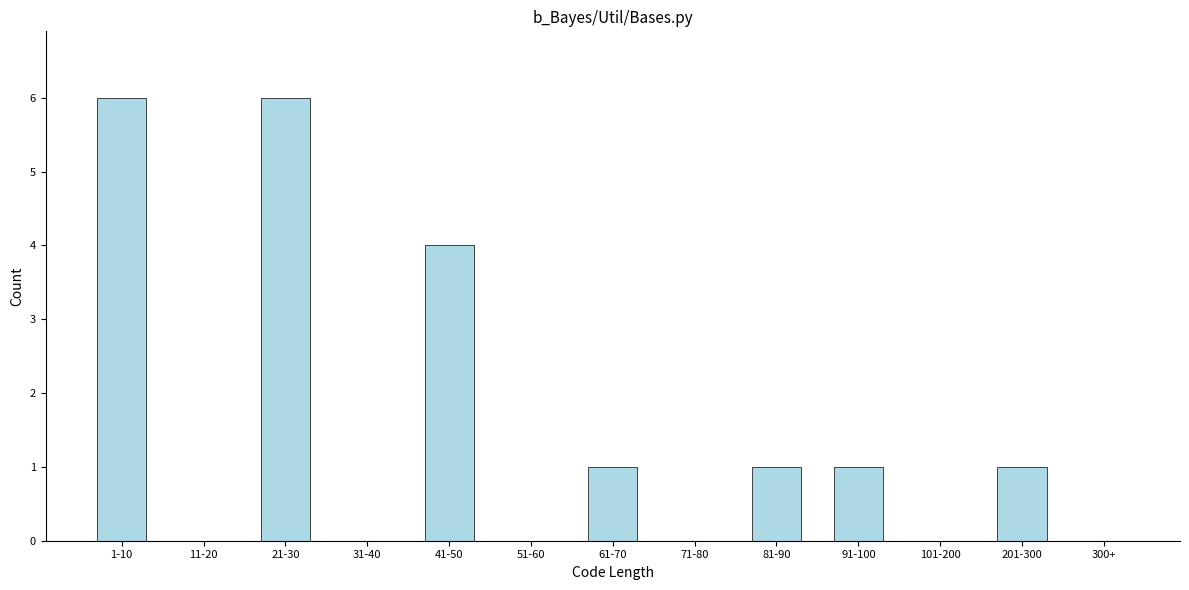

Reading right to left, transcribe all the data shown in this chart.

300+=0	201-300=1	101-200=0	91-100=1	81-90=1	71-80=0	61-70=1	51-60=0	41-50=4	31-40=0	21-30=6	11-20=0	1-10=6